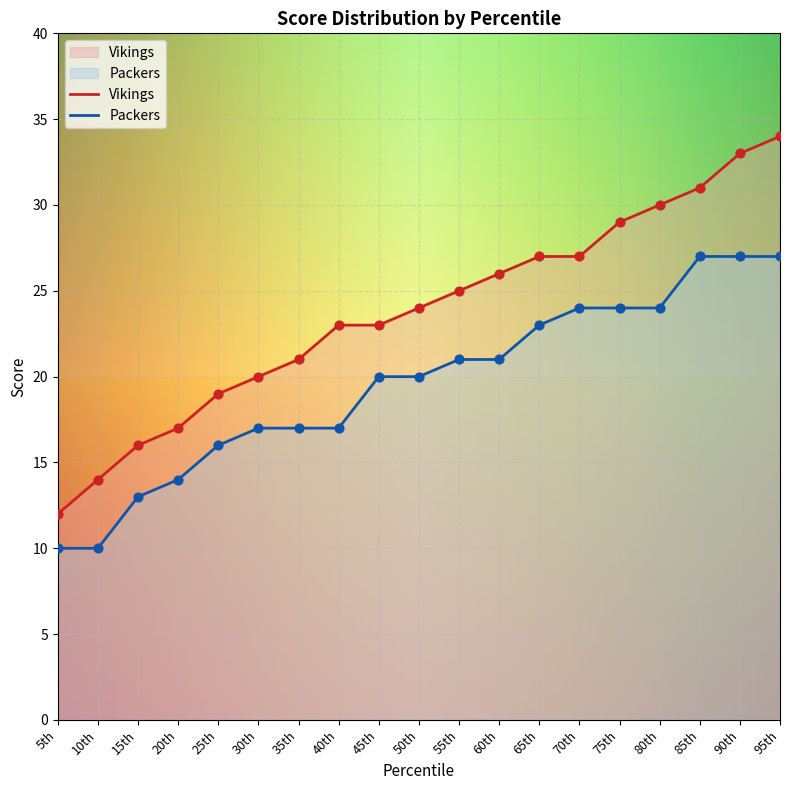

At how many categories does at least one series exceed 28?

5